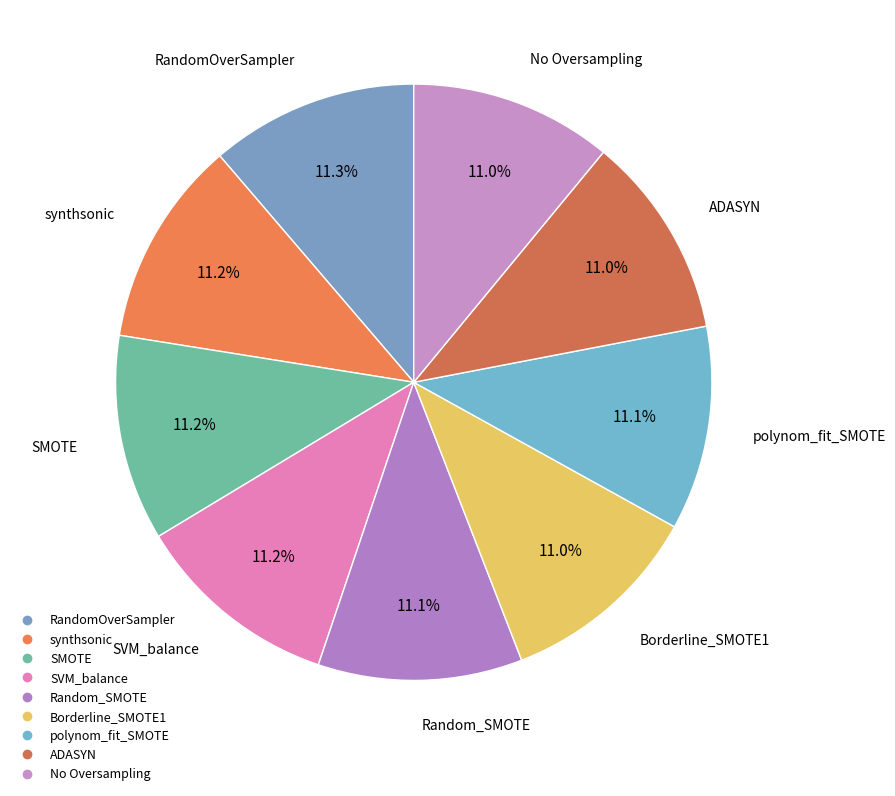

How many slices are in this pie chart?

9